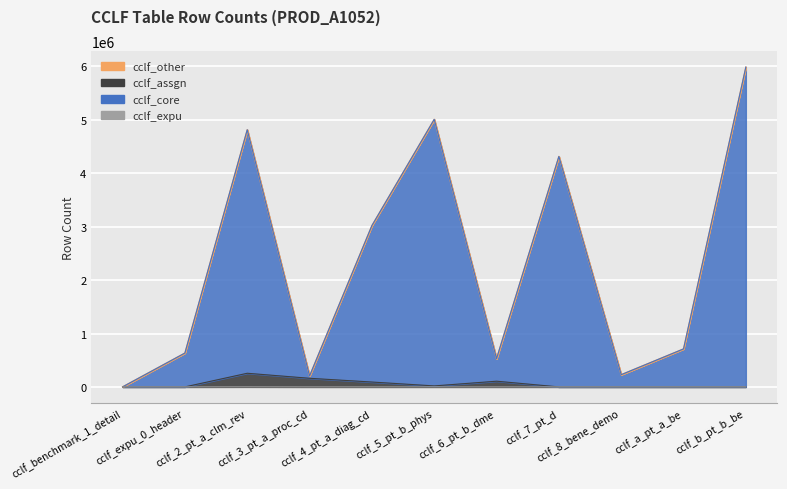

Is the value of cclf_core at cclf_6_pt_b_dme greater than the value of cclf_assgn at cclf_expu_0_header?

Yes